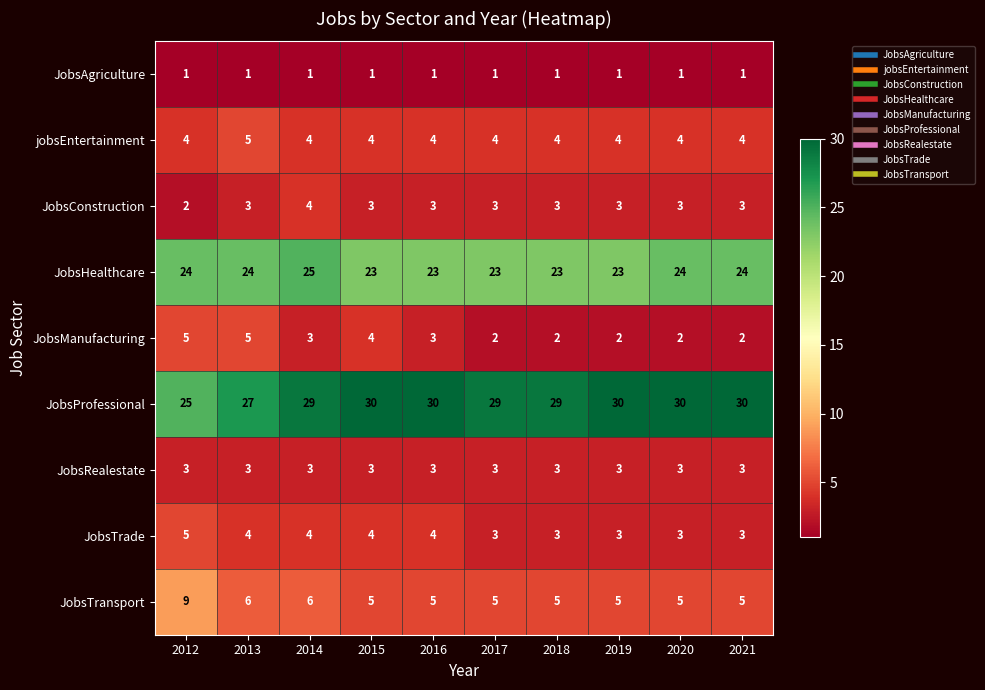

What is the difference between the highest and lowest values at 2017?

28